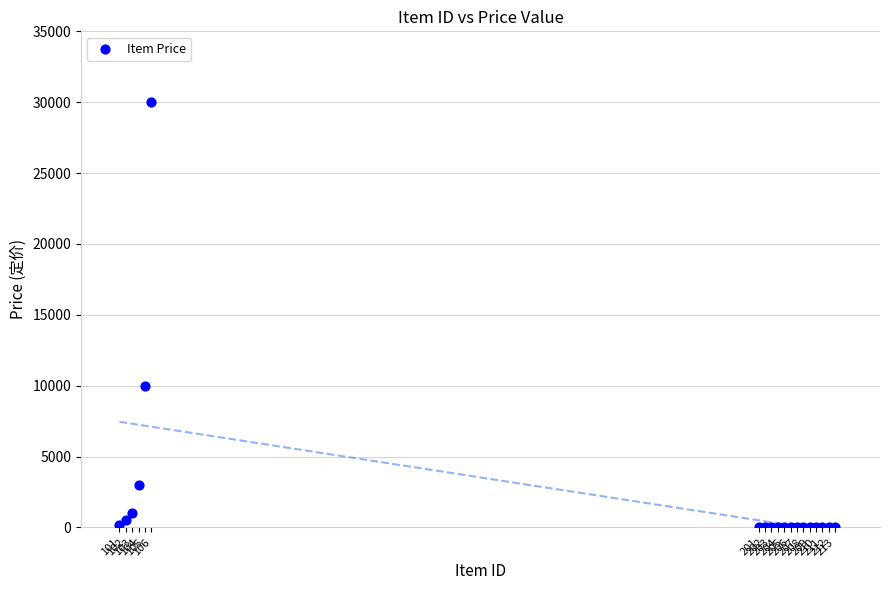

What Y value in the scatter plot is closest to 15000?

10000